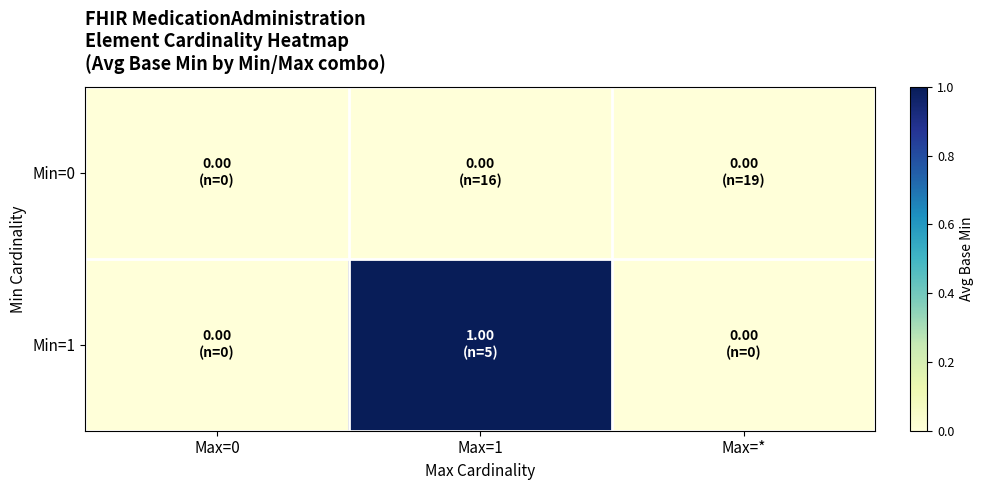

At which category is the sum across all series the highest?

Max=1